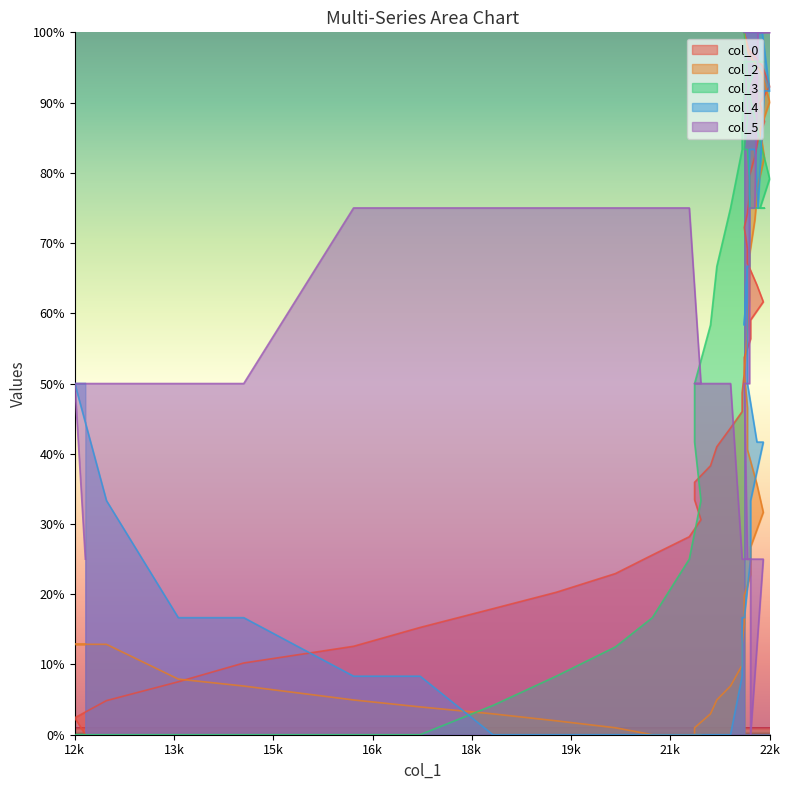

True or false: col_3 and col_5 intersect in this chart.

False